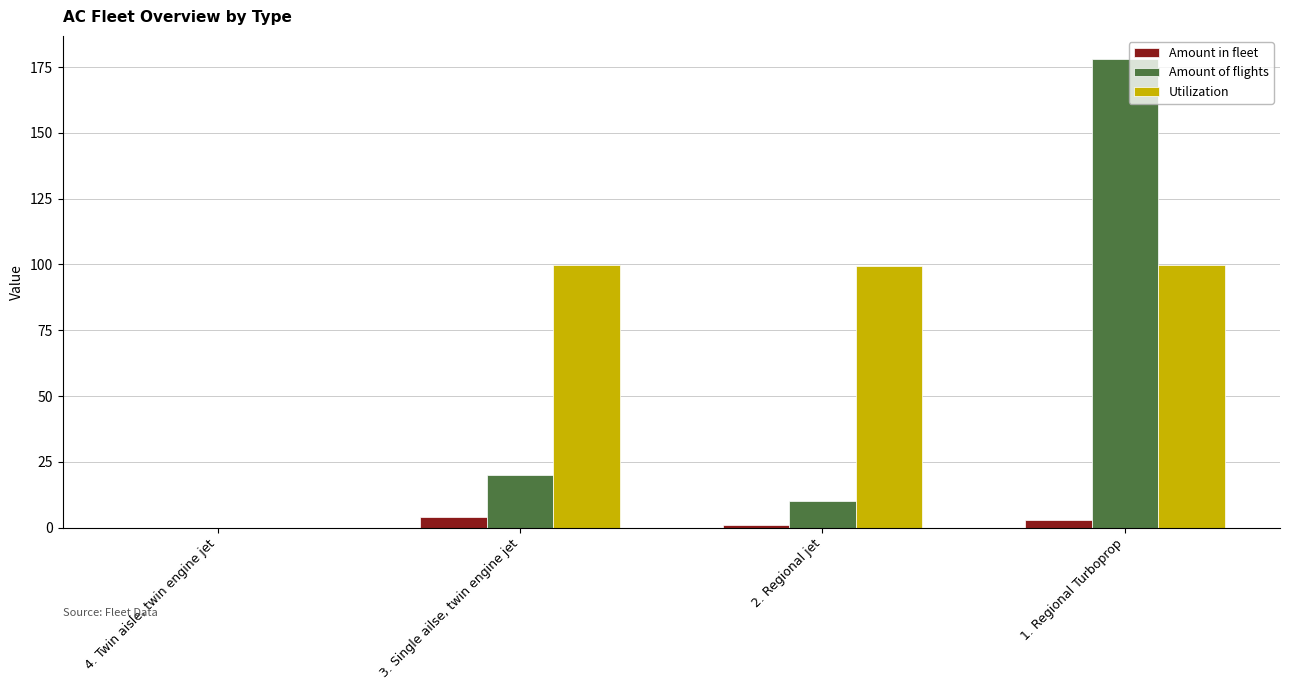

Are the bars grouped side by side (vs. stacked)?

Yes